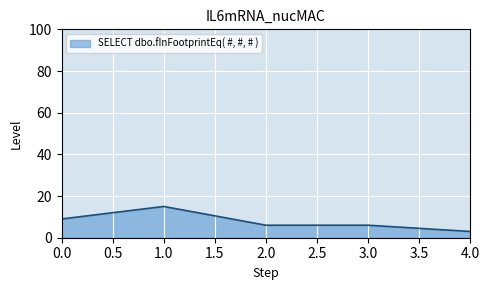

Approximately how many times larger is the value at 3.0 compared to 1.0?

0.4